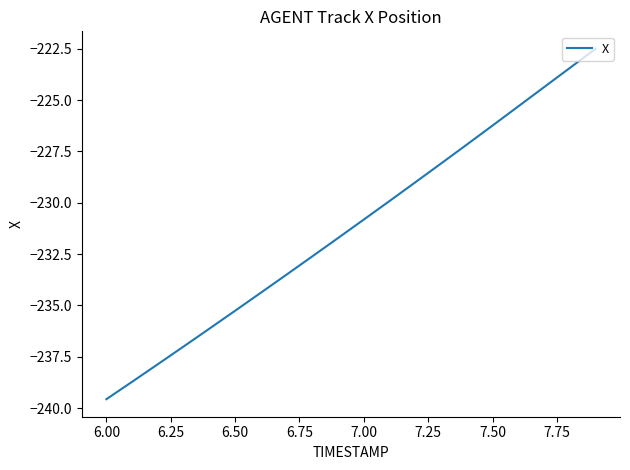

What is the difference between the maximum and minimum values?

17.1